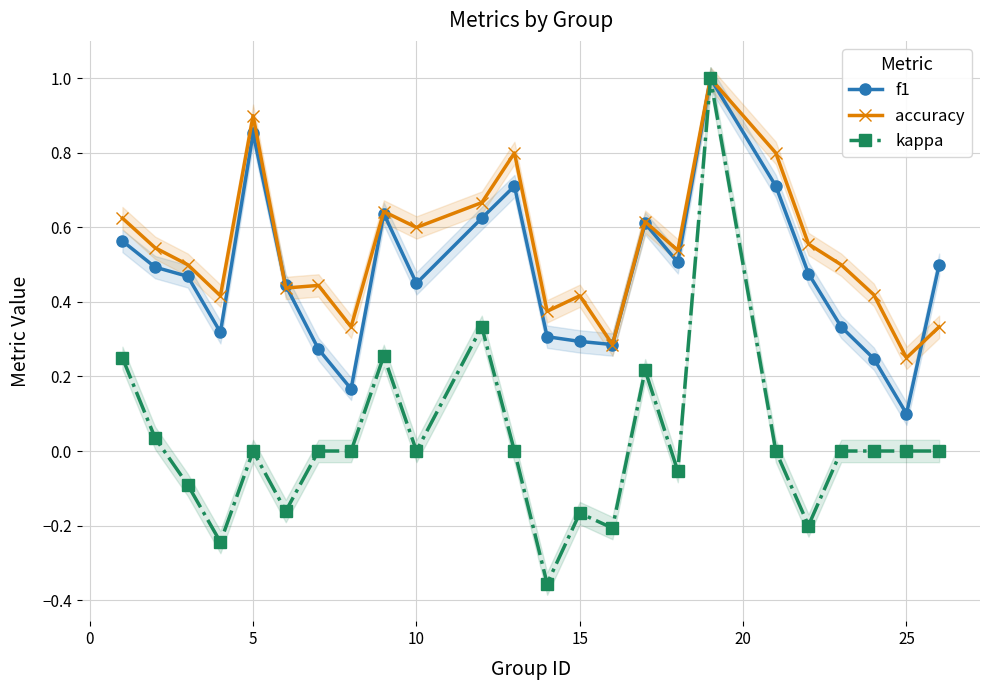

Which series has the largest total across all categories?

accuracy